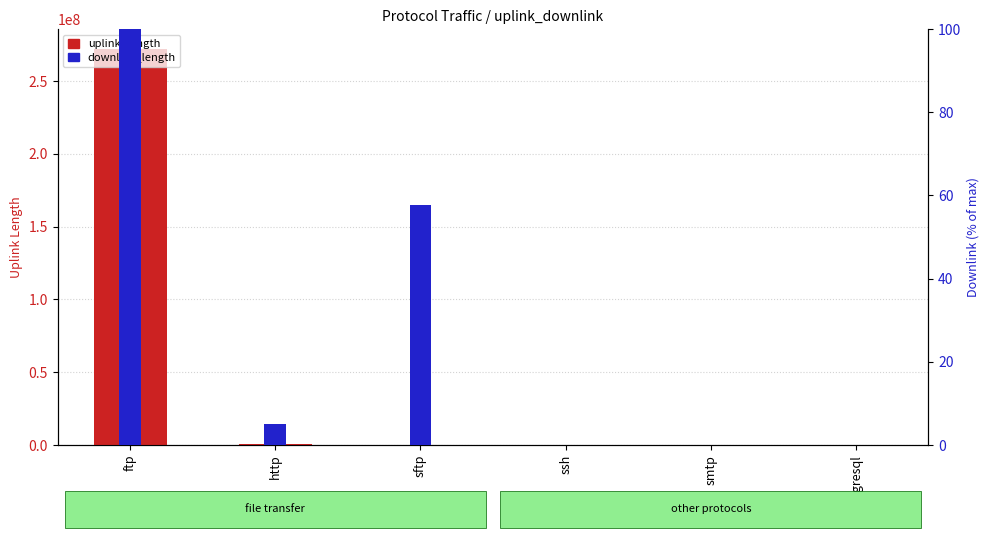

What is the sum of all uplink_length values?

272370396.0